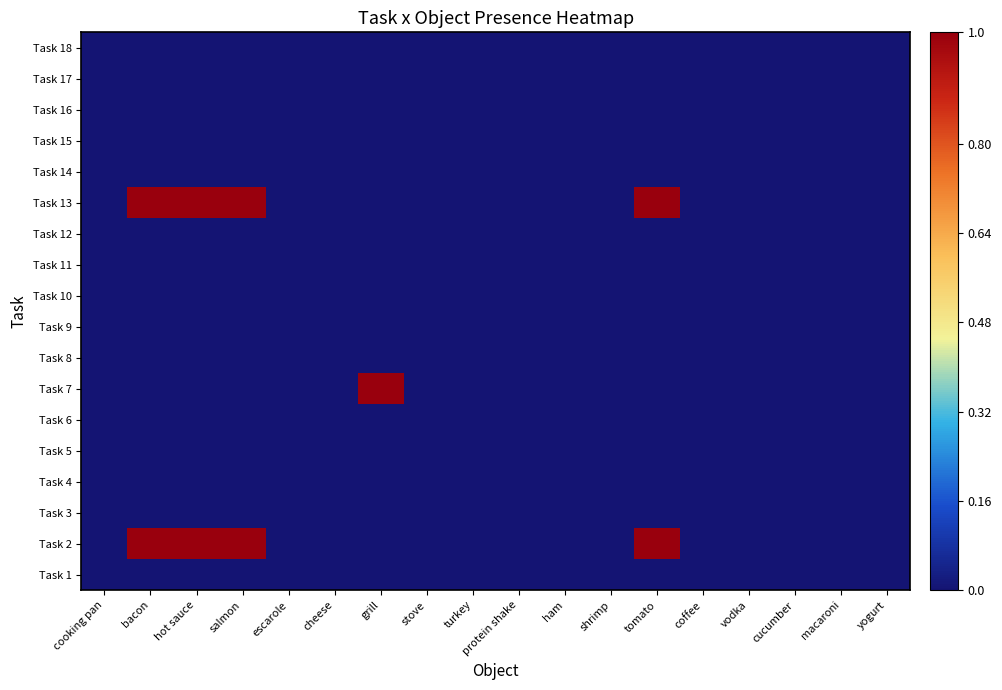

Reading right to left, extract all data points from this chart.

Task 1: yogurt=0	macaroni=0	cucumber=0	vodka=0	coffee=0	tomato=0	shrimp=0	ham=0	protein shake=0	turkey=0	stove=0	grill=0	cheese=0	escarole=0	salmon=0	hot sauce=0	bacon=0	cooking pan=0
Task 2: yogurt=0	macaroni=0	cucumber=0	vodka=0	coffee=0	tomato=1	shrimp=0	ham=0	protein shake=0	turkey=0	stove=0	grill=0	cheese=0	escarole=0	salmon=1	hot sauce=1	bacon=1	cooking pan=0
Task 3: yogurt=0	macaroni=0	cucumber=0	vodka=0	coffee=0	tomato=0	shrimp=0	ham=0	protein shake=0	turkey=0	stove=0	grill=0	cheese=0	escarole=0	salmon=0	hot sauce=0	bacon=0	cooking pan=0
Task 4: yogurt=0	macaroni=0	cucumber=0	vodka=0	coffee=0	tomato=0	shrimp=0	ham=0	protein shake=0	turkey=0	stove=0	grill=0	cheese=0	escarole=0	salmon=0	hot sauce=0	bacon=0	cooking pan=0
Task 5: yogurt=0	macaroni=0	cucumber=0	vodka=0	coffee=0	tomato=0	shrimp=0	ham=0	protein shake=0	turkey=0	stove=0	grill=0	cheese=0	escarole=0	salmon=0	hot sauce=0	bacon=0	cooking pan=0
Task 6: yogurt=0	macaroni=0	cucumber=0	vodka=0	coffee=0	tomato=0	shrimp=0	ham=0	protein shake=0	turkey=0	stove=0	grill=0	cheese=0	escarole=0	salmon=0	hot sauce=0	bacon=0	cooking pan=0
Task 7: yogurt=0	macaroni=0	cucumber=0	vodka=0	coffee=0	tomato=0	shrimp=0	ham=0	protein shake=0	turkey=0	stove=0	grill=1	cheese=0	escarole=0	salmon=0	hot sauce=0	bacon=0	cooking pan=0
Task 8: yogurt=0	macaroni=0	cucumber=0	vodka=0	coffee=0	tomato=0	shrimp=0	ham=0	protein shake=0	turkey=0	stove=0	grill=0	cheese=0	escarole=0	salmon=0	hot sauce=0	bacon=0	cooking pan=0
Task 9: yogurt=0	macaroni=0	cucumber=0	vodka=0	coffee=0	tomato=0	shrimp=0	ham=0	protein shake=0	turkey=0	stove=0	grill=0	cheese=0	escarole=0	salmon=0	hot sauce=0	bacon=0	cooking pan=0
Task 10: yogurt=0	macaroni=0	cucumber=0	vodka=0	coffee=0	tomato=0	shrimp=0	ham=0	protein shake=0	turkey=0	stove=0	grill=0	cheese=0	escarole=0	salmon=0	hot sauce=0	bacon=0	cooking pan=0
Task 11: yogurt=0	macaroni=0	cucumber=0	vodka=0	coffee=0	tomato=0	shrimp=0	ham=0	protein shake=0	turkey=0	stove=0	grill=0	cheese=0	escarole=0	salmon=0	hot sauce=0	bacon=0	cooking pan=0
Task 12: yogurt=0	macaroni=0	cucumber=0	vodka=0	coffee=0	tomato=0	shrimp=0	ham=0	protein shake=0	turkey=0	stove=0	grill=0	cheese=0	escarole=0	salmon=0	hot sauce=0	bacon=0	cooking pan=0
Task 13: yogurt=0	macaroni=0	cucumber=0	vodka=0	coffee=0	tomato=1	shrimp=0	ham=0	protein shake=0	turkey=0	stove=0	grill=0	cheese=0	escarole=0	salmon=1	hot sauce=1	bacon=1	cooking pan=0
Task 14: yogurt=0	macaroni=0	cucumber=0	vodka=0	coffee=0	tomato=0	shrimp=0	ham=0	protein shake=0	turkey=0	stove=0	grill=0	cheese=0	escarole=0	salmon=0	hot sauce=0	bacon=0	cooking pan=0
Task 15: yogurt=0	macaroni=0	cucumber=0	vodka=0	coffee=0	tomato=0	shrimp=0	ham=0	protein shake=0	turkey=0	stove=0	grill=0	cheese=0	escarole=0	salmon=0	hot sauce=0	bacon=0	cooking pan=0
Task 16: yogurt=0	macaroni=0	cucumber=0	vodka=0	coffee=0	tomato=0	shrimp=0	ham=0	protein shake=0	turkey=0	stove=0	grill=0	cheese=0	escarole=0	salmon=0	hot sauce=0	bacon=0	cooking pan=0
Task 17: yogurt=0	macaroni=0	cucumber=0	vodka=0	coffee=0	tomato=0	shrimp=0	ham=0	protein shake=0	turkey=0	stove=0	grill=0	cheese=0	escarole=0	salmon=0	hot sauce=0	bacon=0	cooking pan=0
Task 18: yogurt=0	macaroni=0	cucumber=0	vodka=0	coffee=0	tomato=0	shrimp=0	ham=0	protein shake=0	turkey=0	stove=0	grill=0	cheese=0	escarole=0	salmon=0	hot sauce=0	bacon=0	cooking pan=0